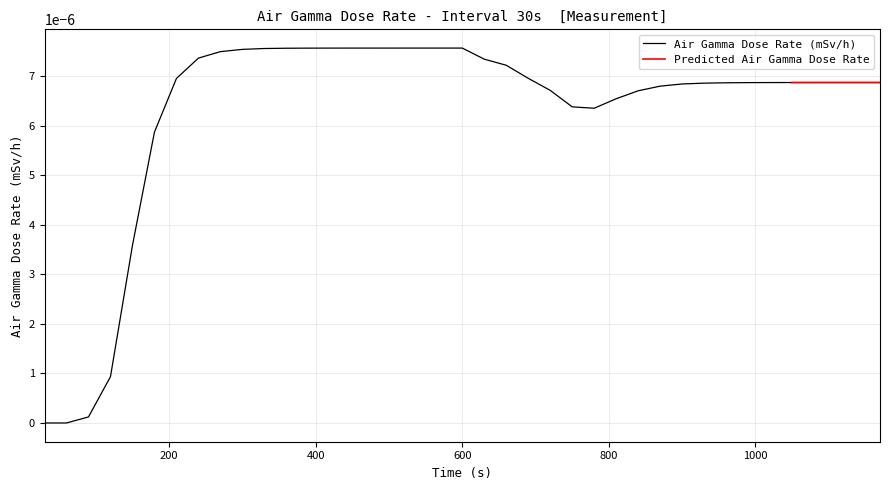

How many positive values are there?

37